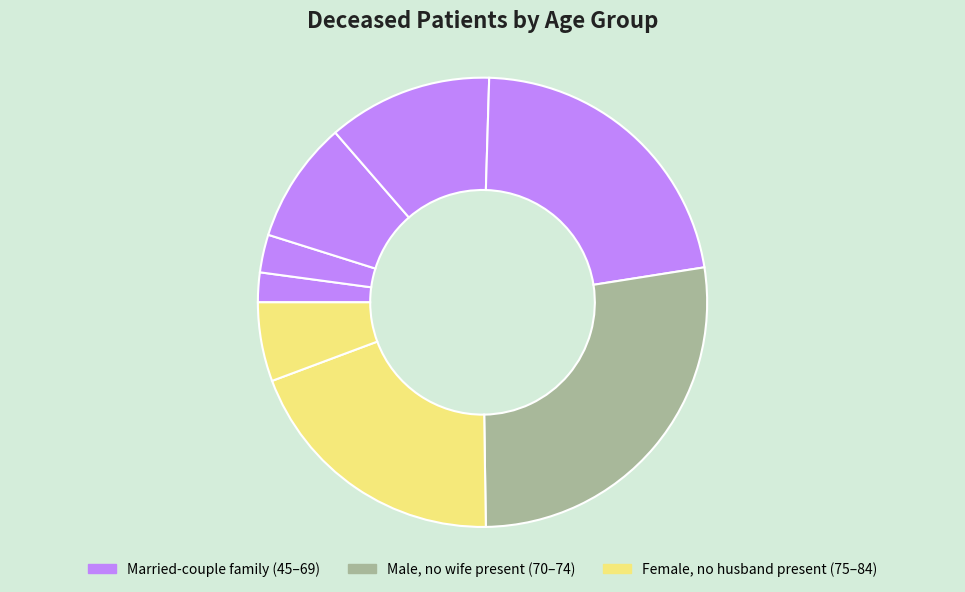

How many segments does this pie chart have?

8